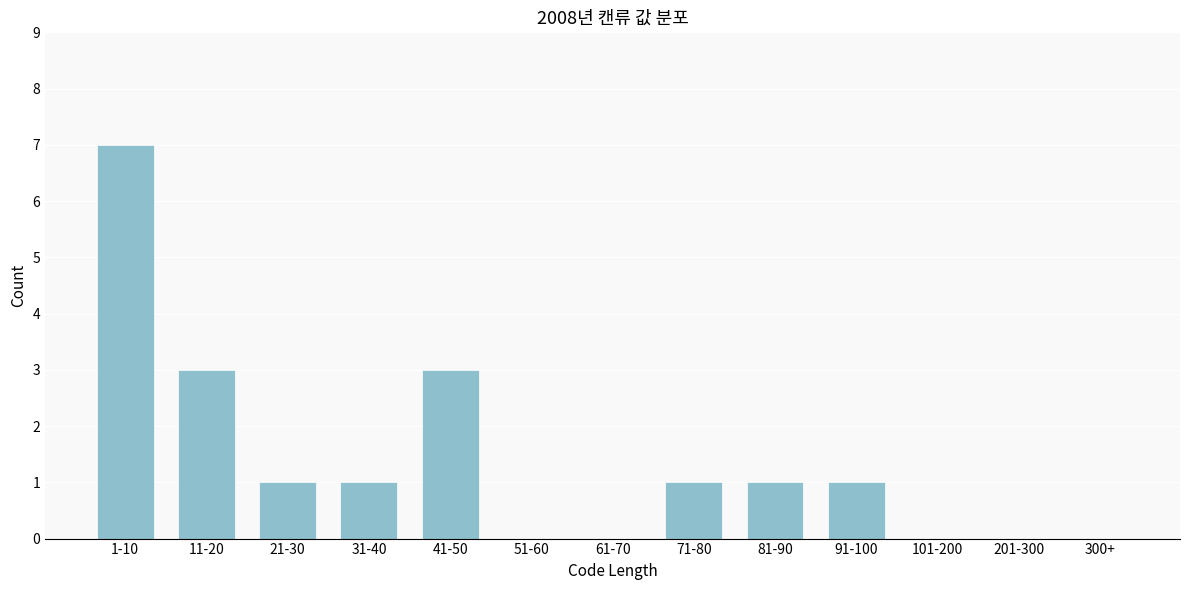

Reading right to left, extract all data points from this chart.

300+=0	201-300=0	101-200=0	91-100=1	81-90=1	71-80=1	61-70=0	51-60=0	41-50=3	31-40=1	21-30=1	11-20=3	1-10=7